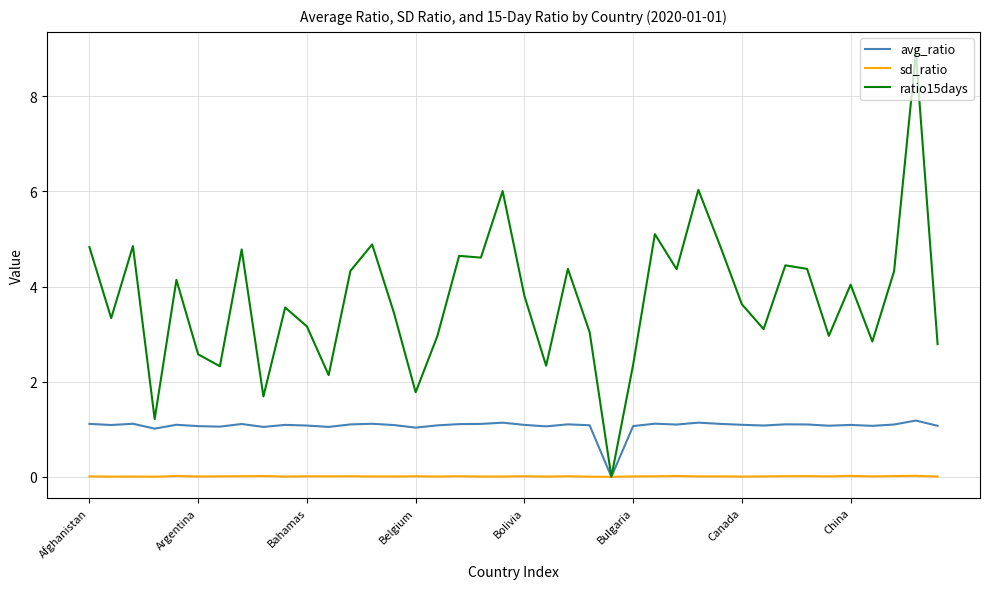

Which series has the widest spread of values?

ratio15days